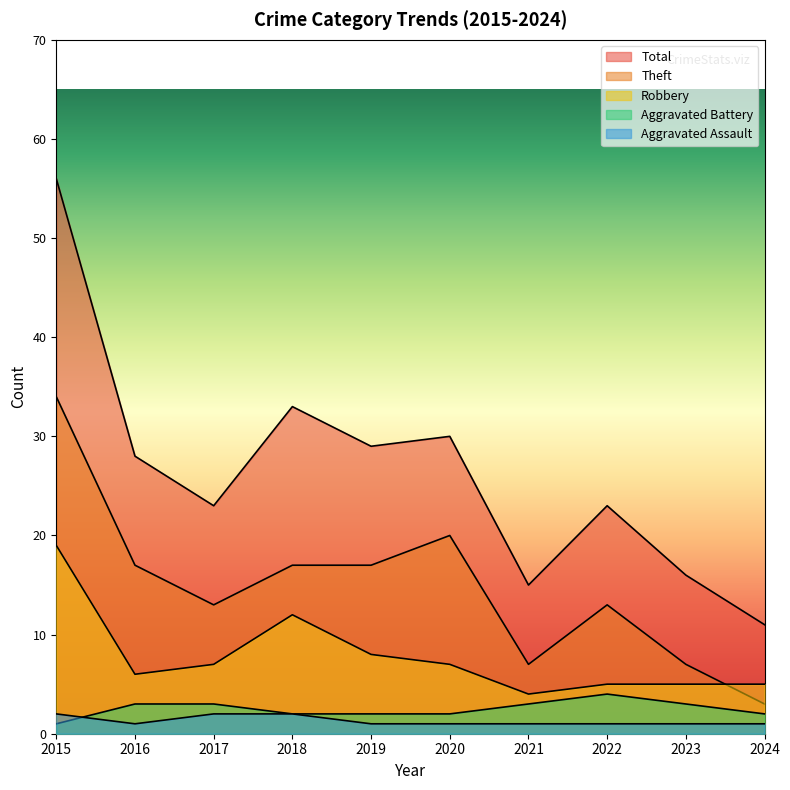

What is the spread (max minus min) of values at 2019?

27